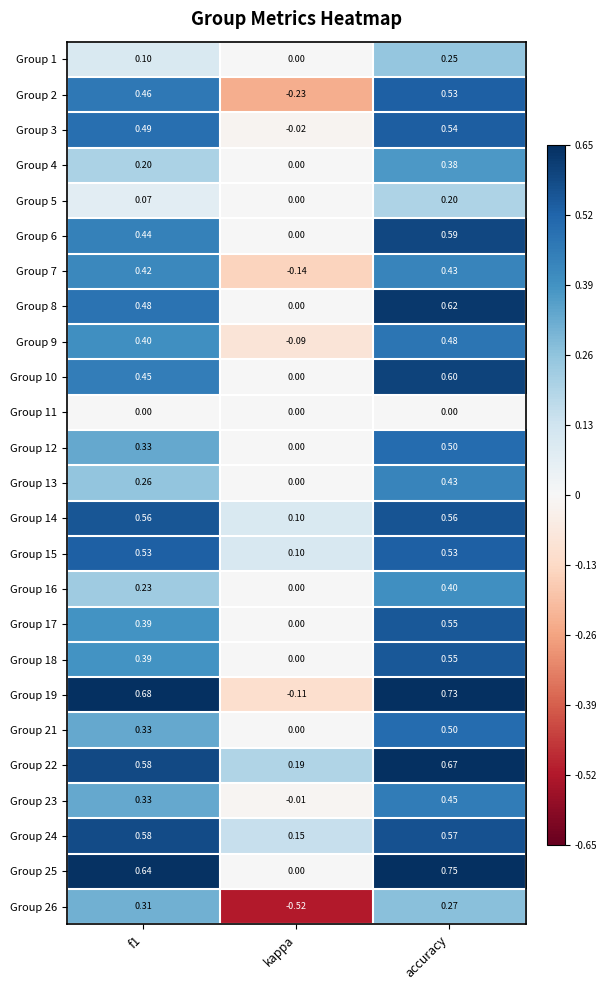

Where is Group 19 nearest to the value 0?

kappa